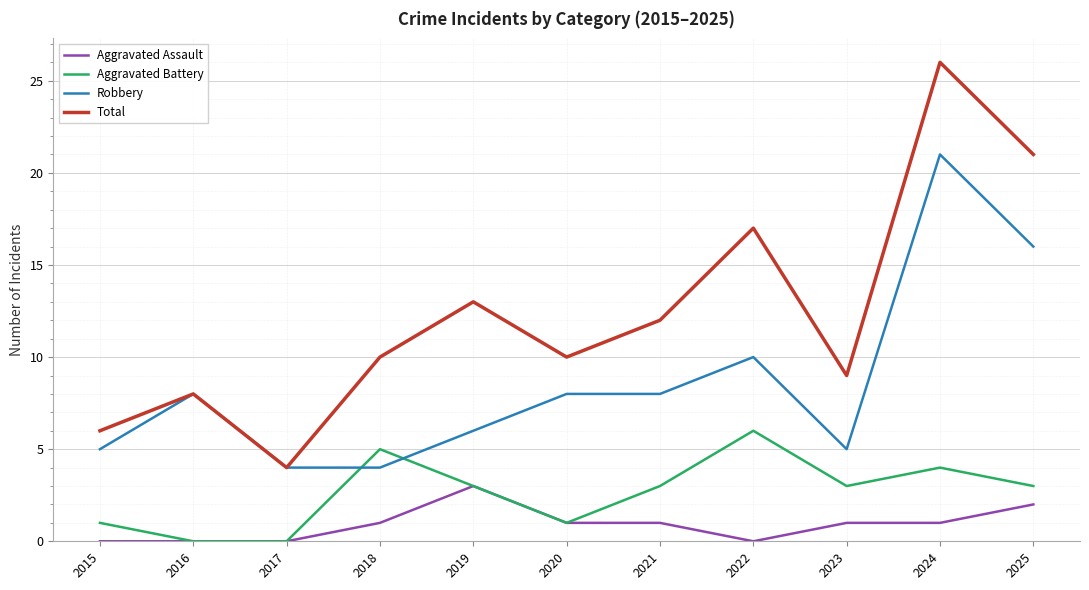

What is the difference between the maximum and second lowest values in the Aggravated Assault series?

3